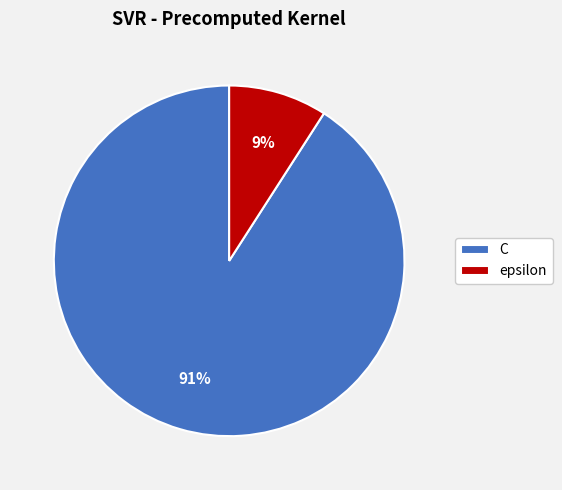

To the nearest percent, what is the difference between the largest and smallest slice percentages?

82%